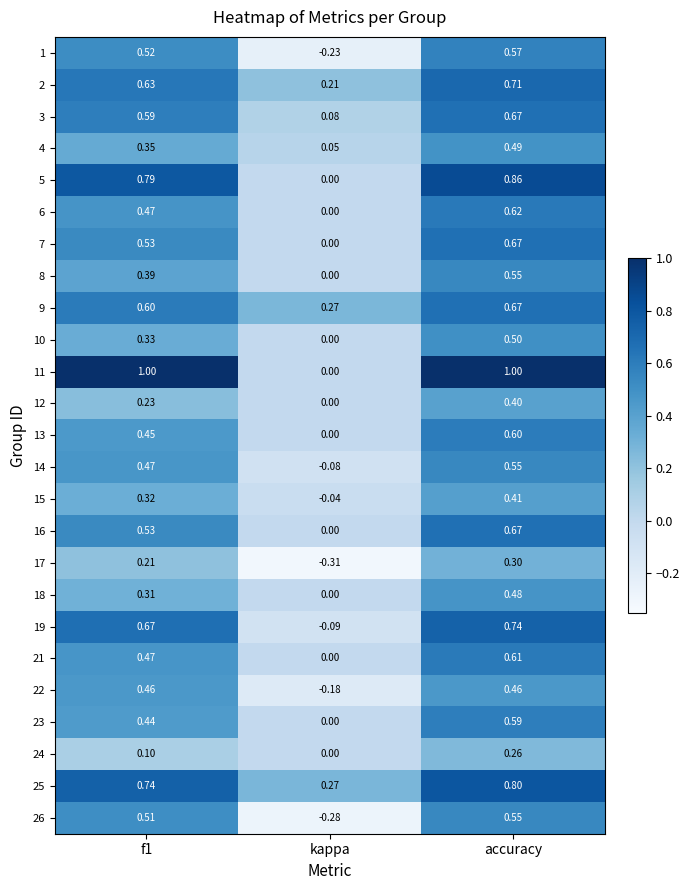

At which category is the sum across all series the highest?

accuracy